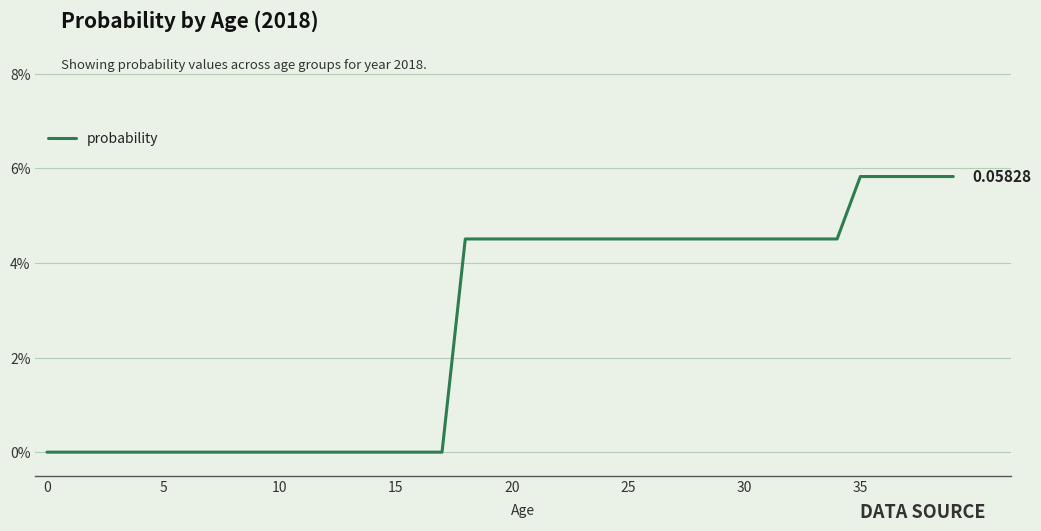

What is the value of the 40th point from the left?

0.1